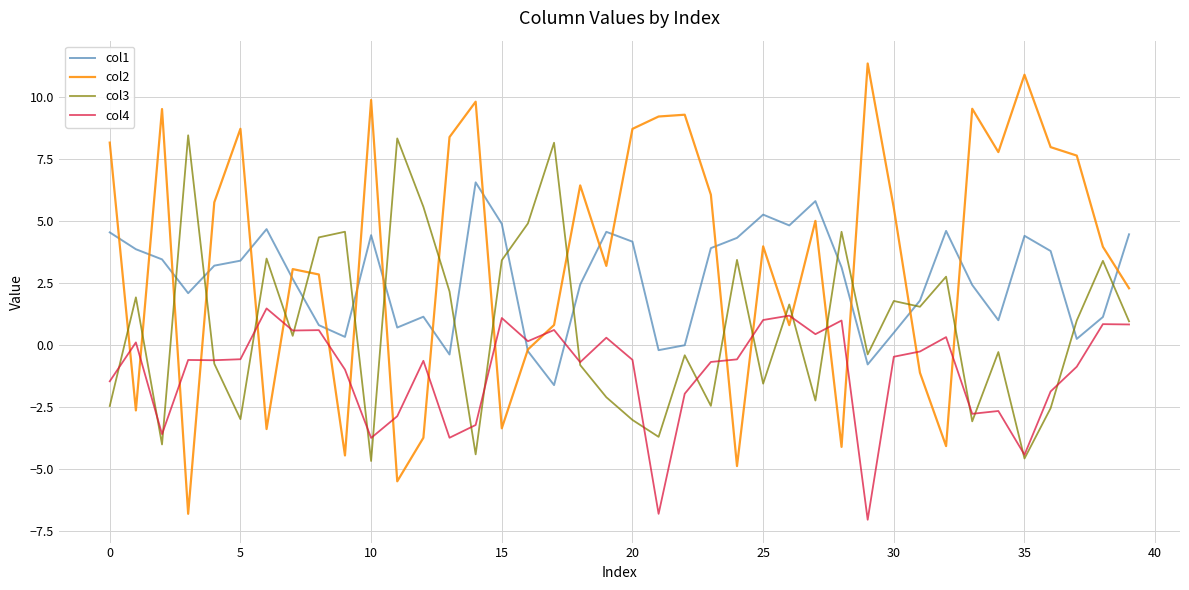

List the series in order of their overall mean, highest first.

col2, col1, col3, col4